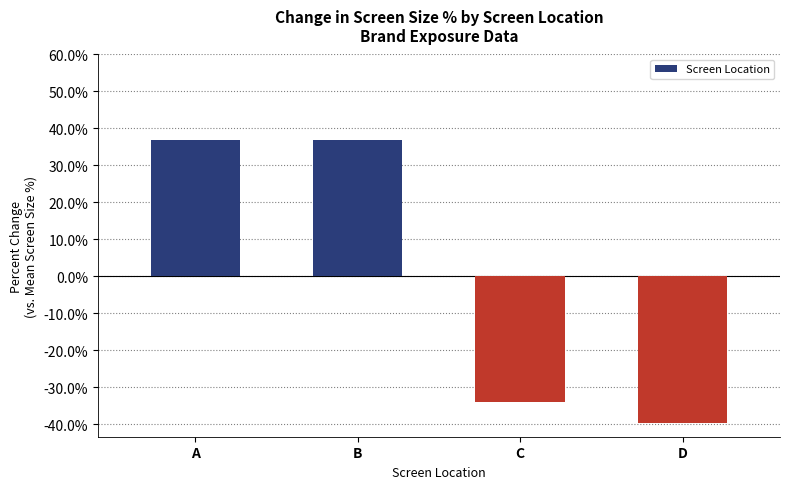

Does the chart contain stacked bars?

No